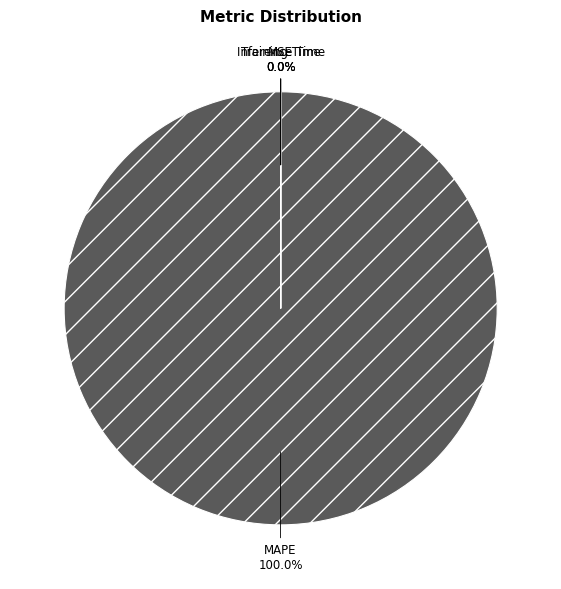

Is there a majority slice in this chart?

Yes